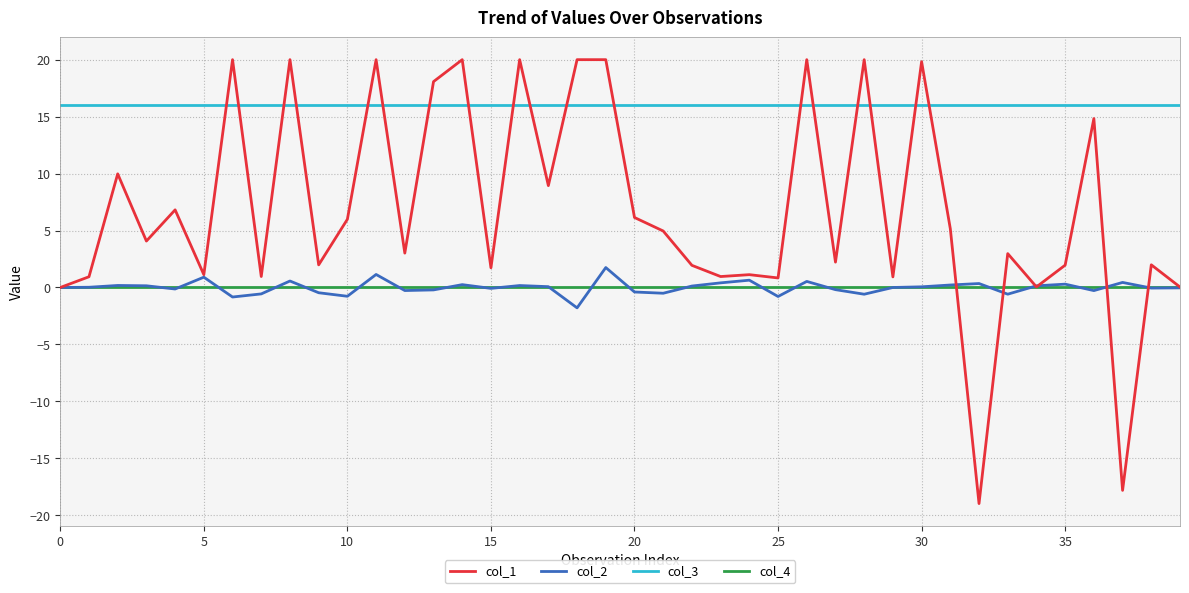

What are all the series names shown in the legend?

col_1, col_2, col_3, col_4